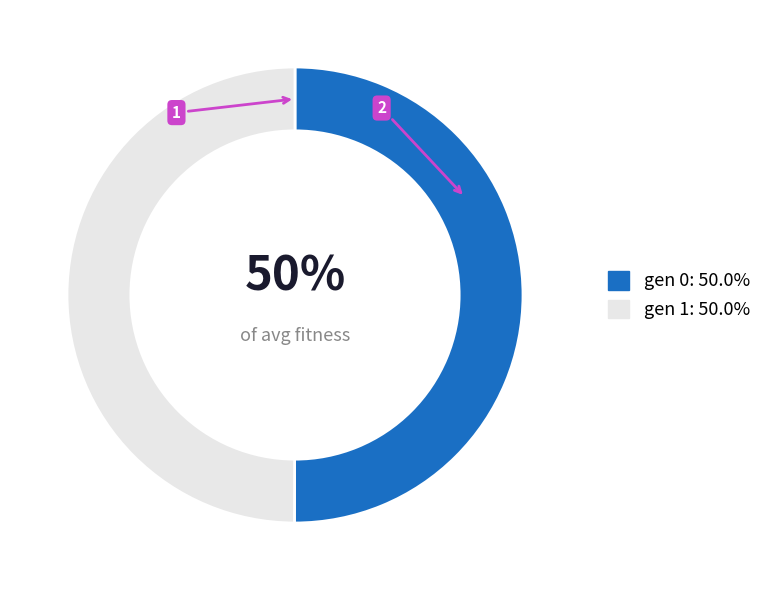

How many slices are in this pie chart?

2